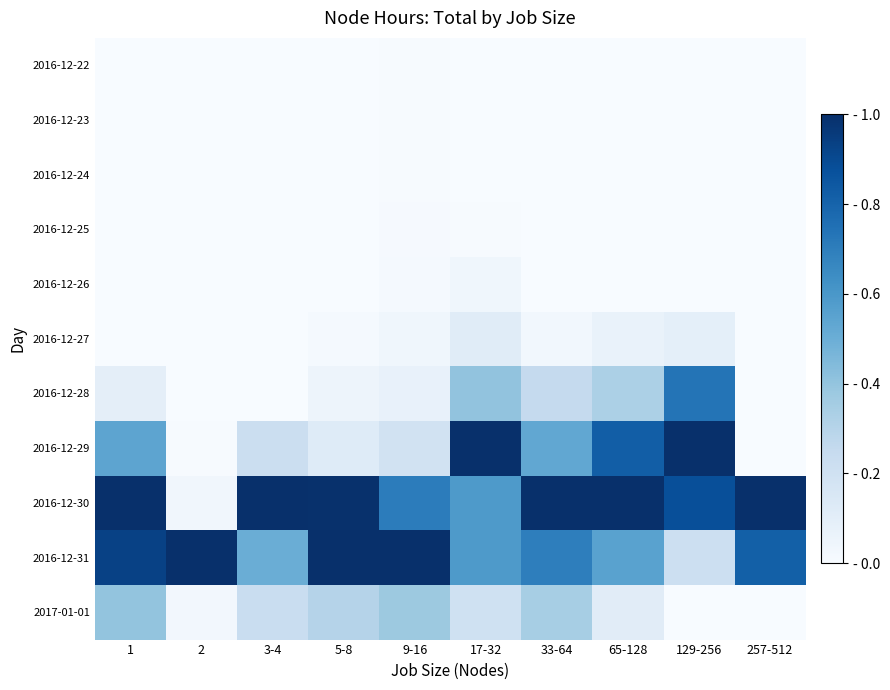

Rank the series by their maximum value, from lowest to highest.

2016-12-22, 2016-12-23, 2016-12-24, 2016-12-25, 2016-12-26, 2016-12-27, 2017-01-01, 2016-12-28, 2016-12-29, 2016-12-30, 2016-12-31